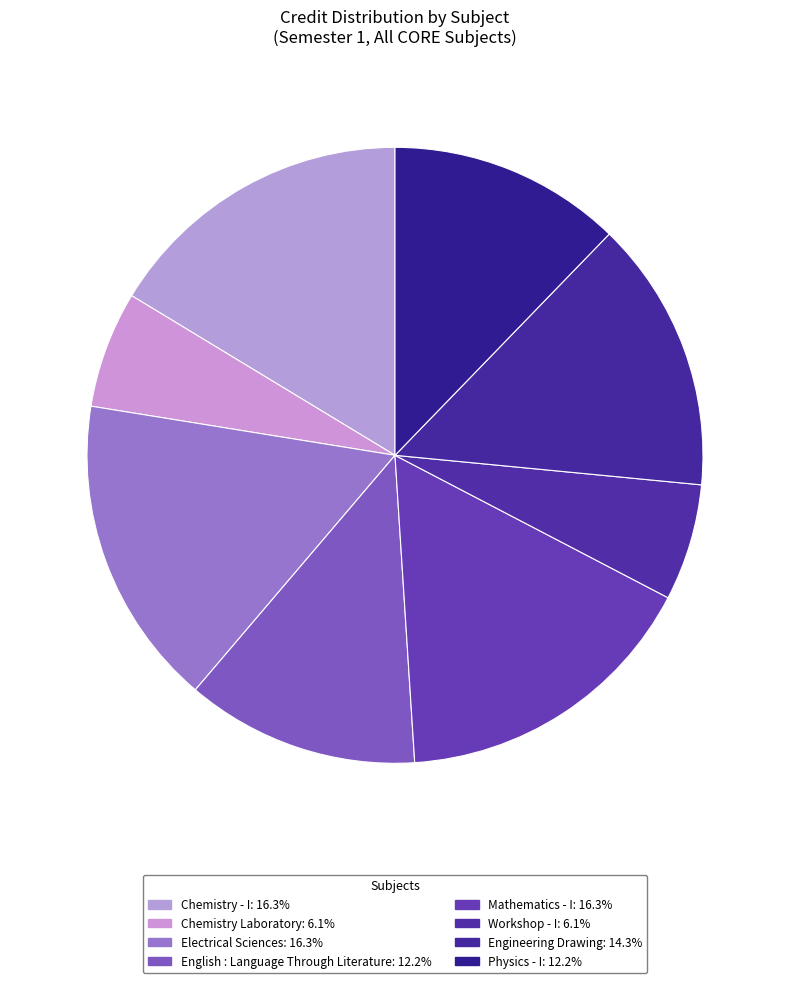

Is it true that English : Language Through Literature is 12% of the pie?

True